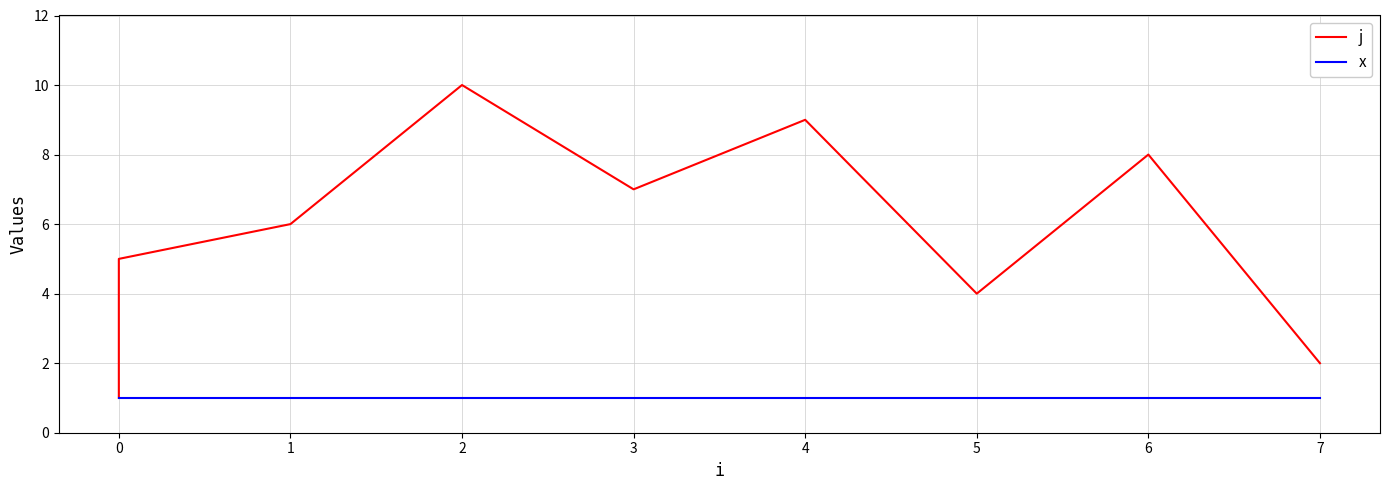

True or false: x has a value of 1 at 1.

True